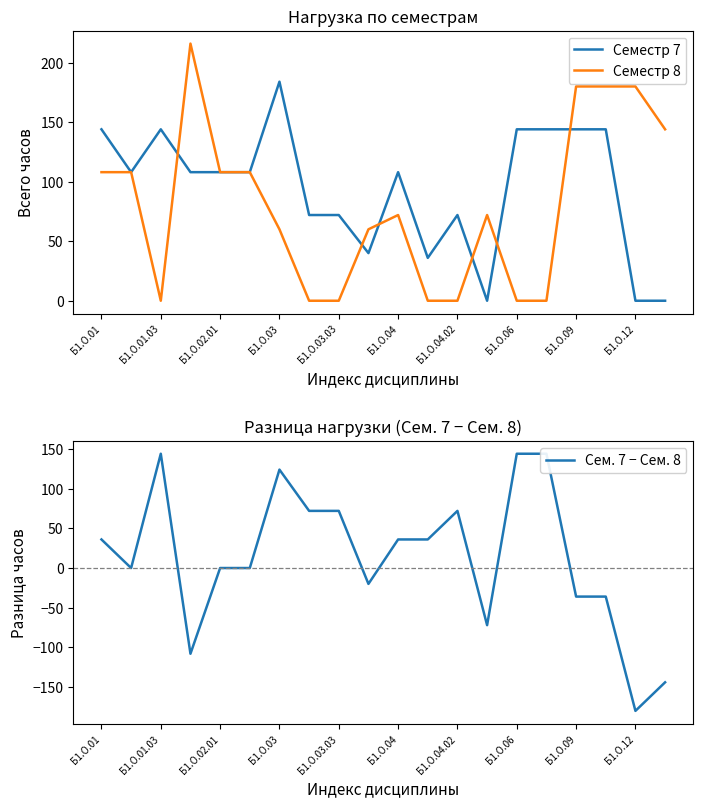

What is the highest value of the Семестр 8 series?

216